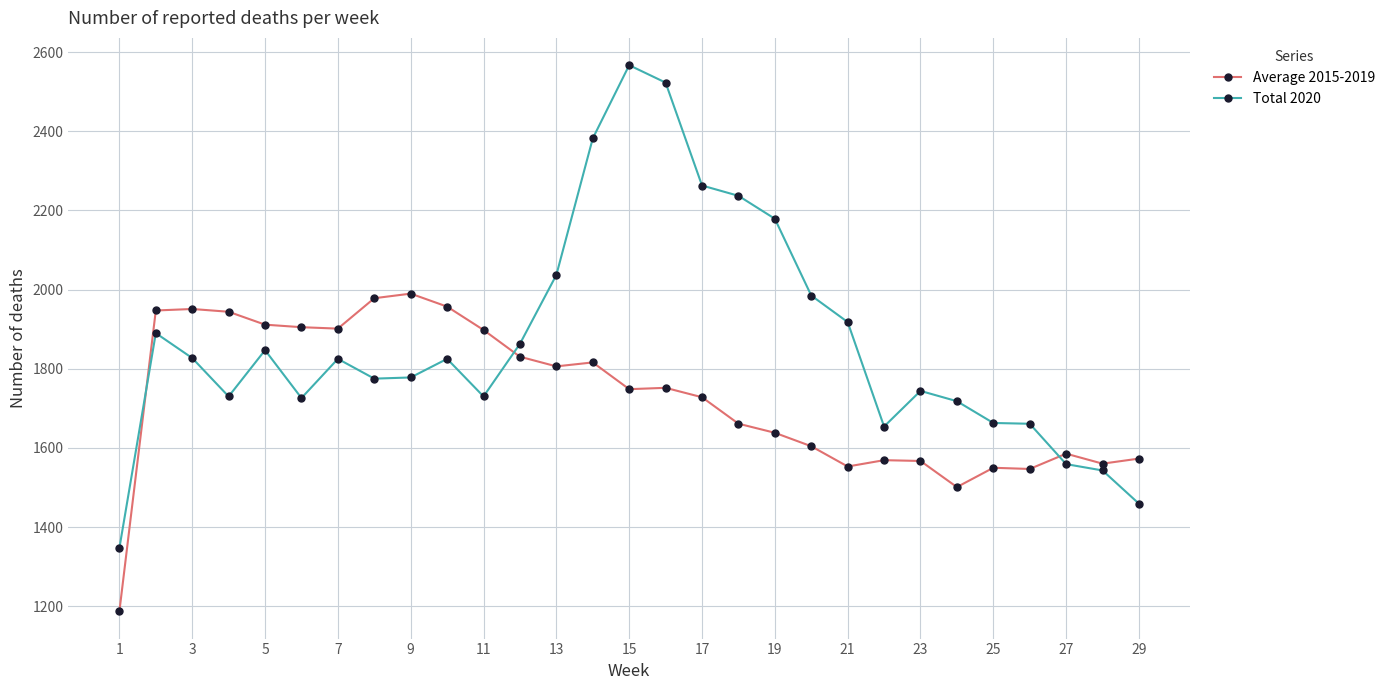

What is the maximum value shown in the chart?

2567.0